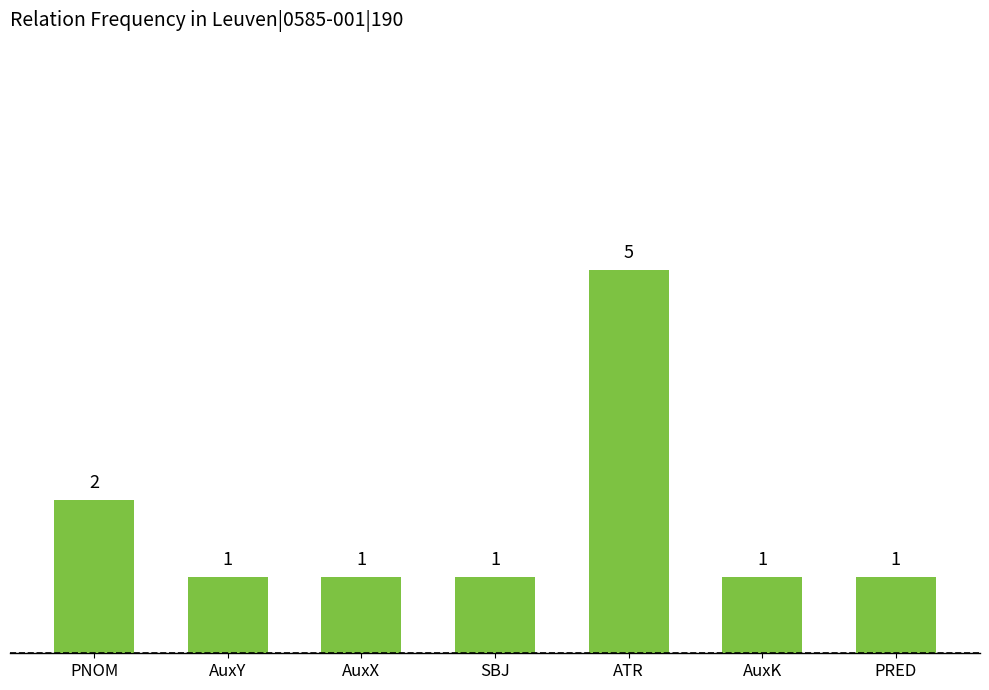

What is the minimum value shown in the chart?

1